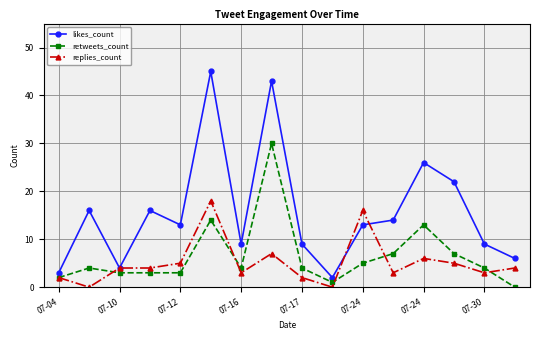

What is the maximum value shown in the chart?

45